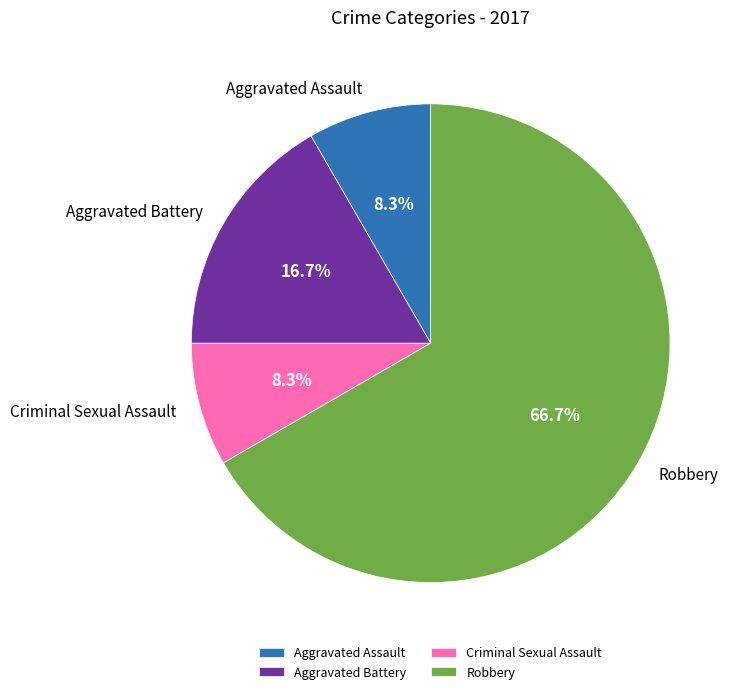

Between Criminal Sexual Assault and Aggravated Battery, which is larger?

Aggravated Battery